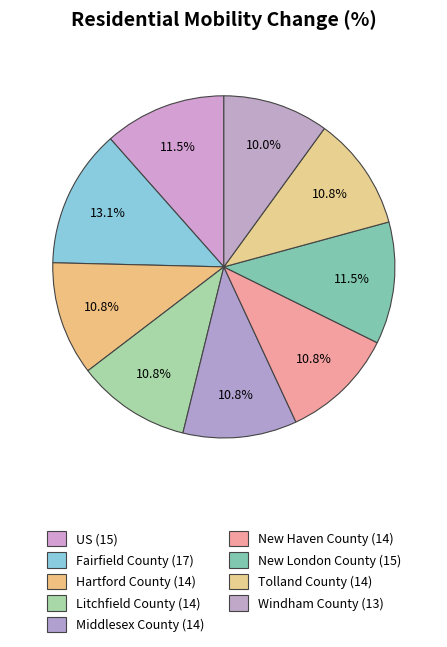

Count the number of slices in the pie.

9